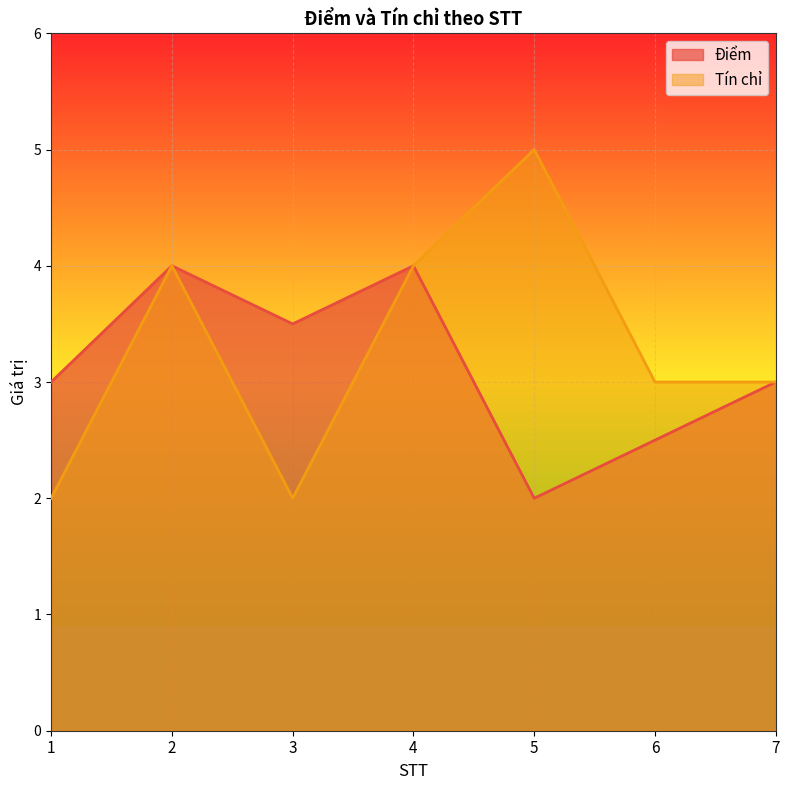

What is the difference between the maximum and minimum values in the Tín chỉ series?

3.0